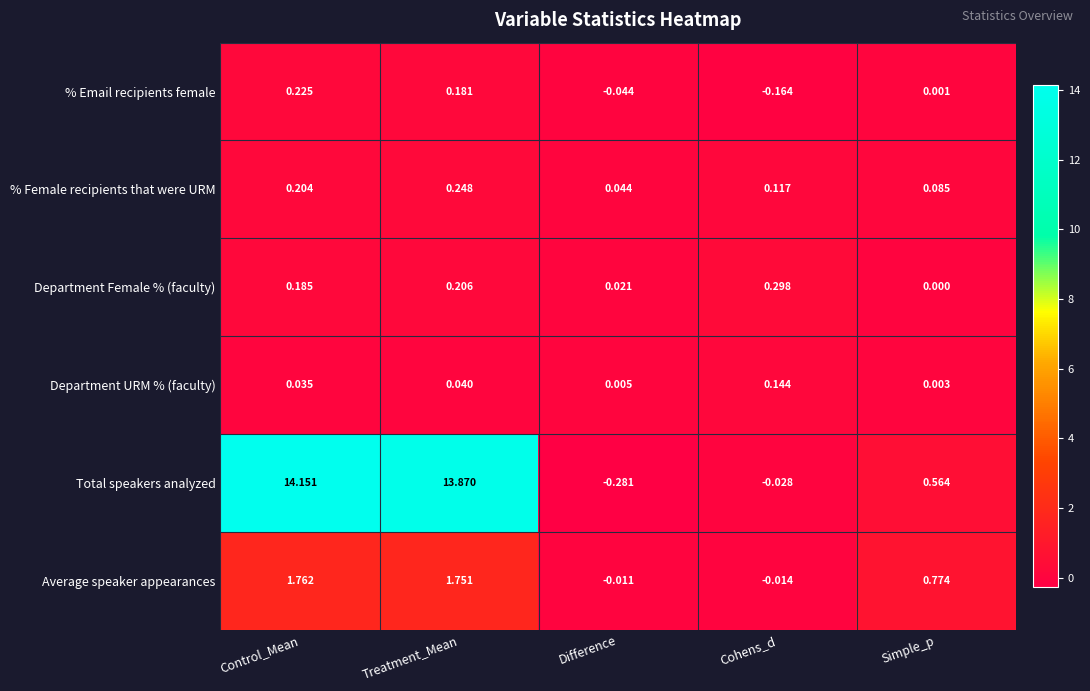

Which series has the largest range (max minus min)?

Total speakers analyzed